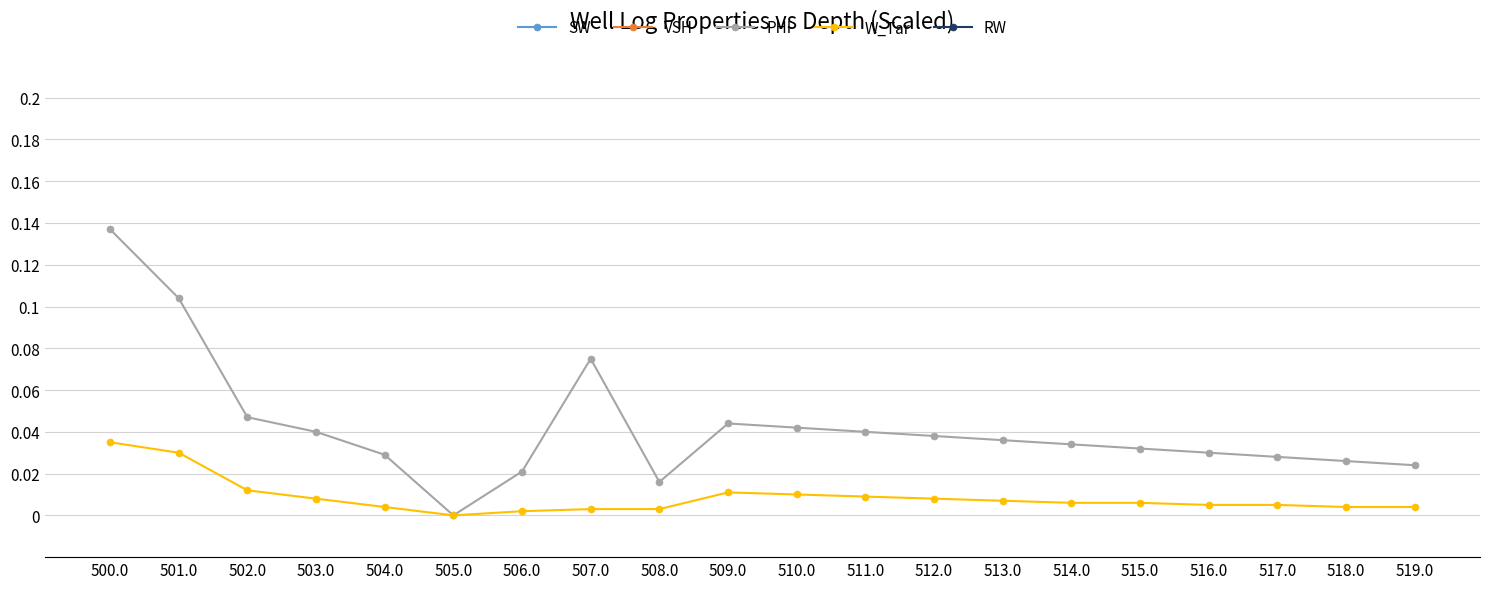

Is it true that PHI equals 0.0 at 505.0?

True